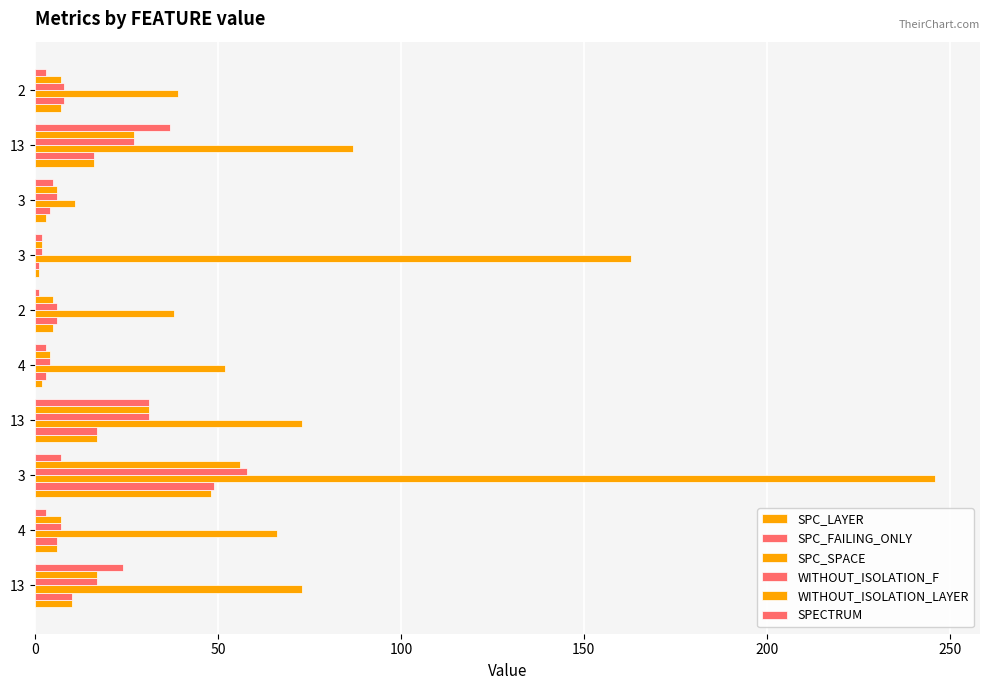

How many categories are shown in the chart?

10